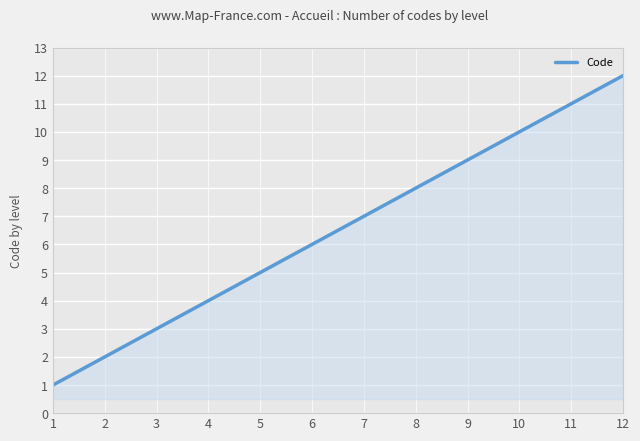

Rank the categories by value from lowest to highest.

1, 2, 3, 4, 5, 6, 7, 8, 9, 10, 11, 12